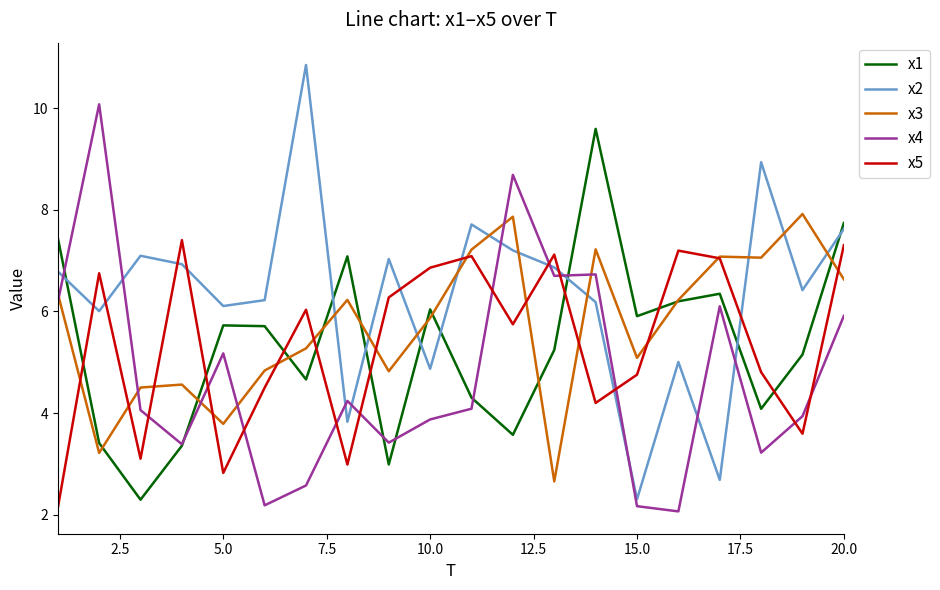

Which series has the largest range (max minus min)?

x2